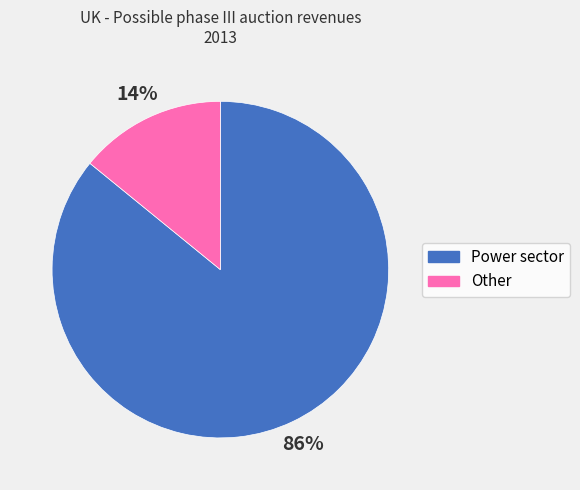

Is it true that Power sector is 86% of the pie?

True